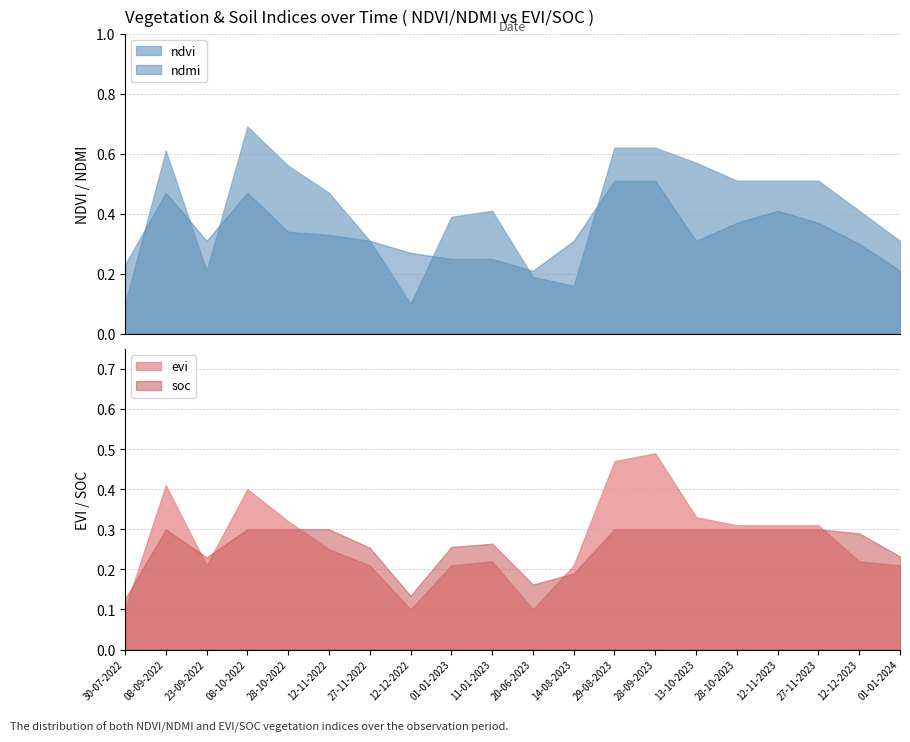

Which has a higher value, 20-06-2023 or 01-01-2023?

01-01-2023